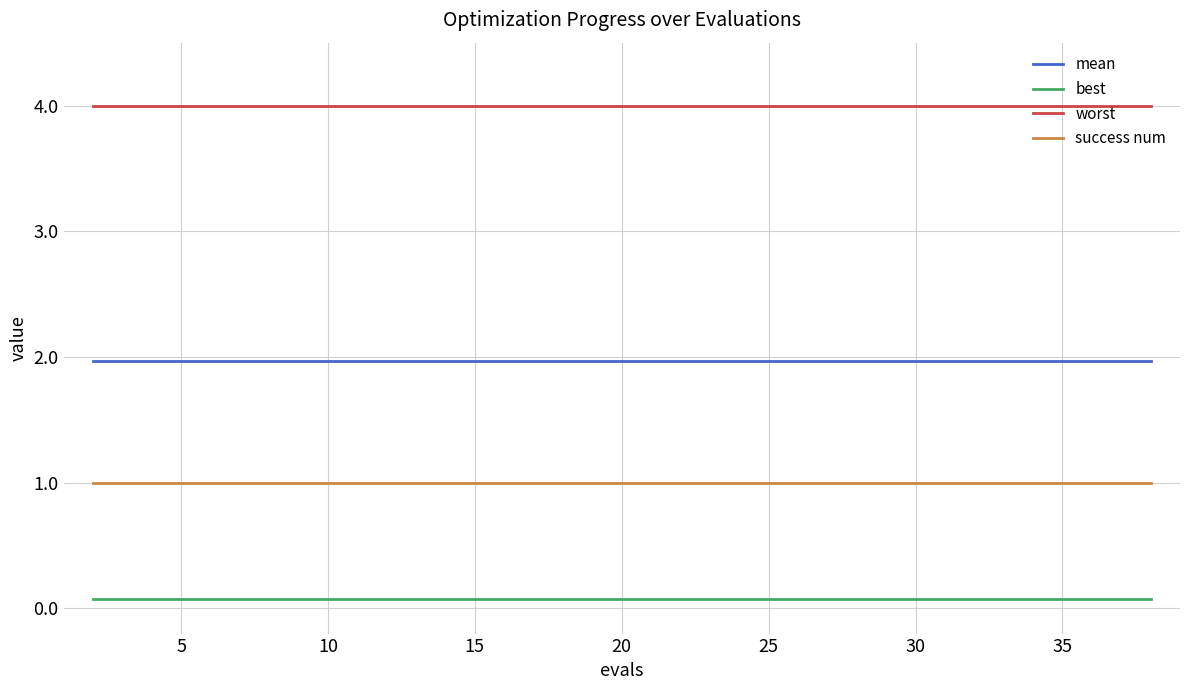

What is the average value of the best series?

0.1